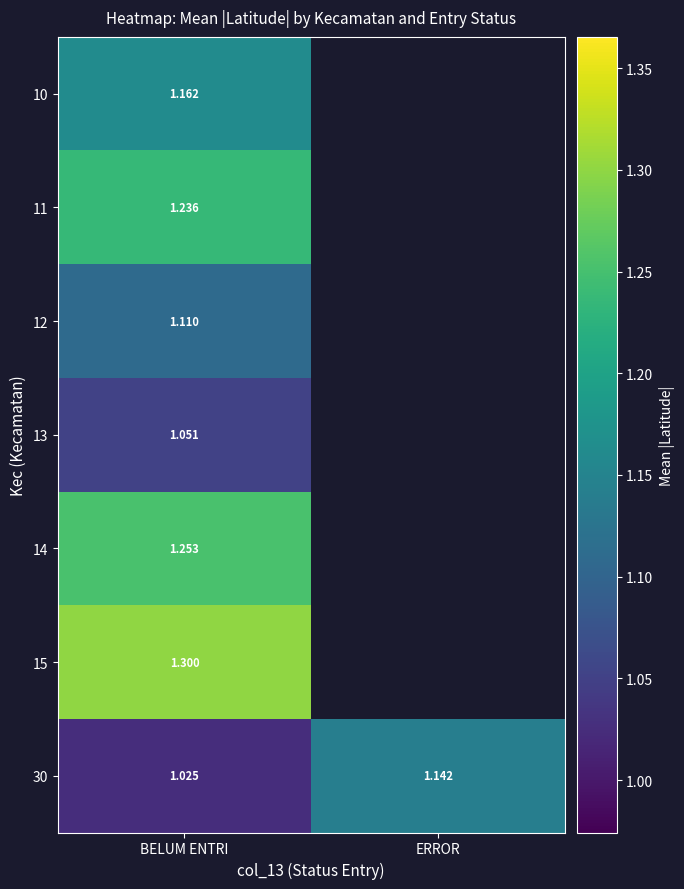

Is it true that 13 equals 1.4 at BELUM ENTRI?

False